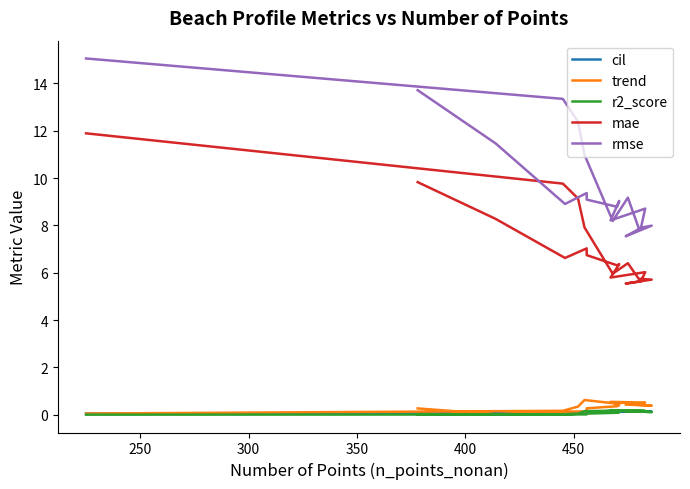

What is the maximum value shown in the chart?

15.1